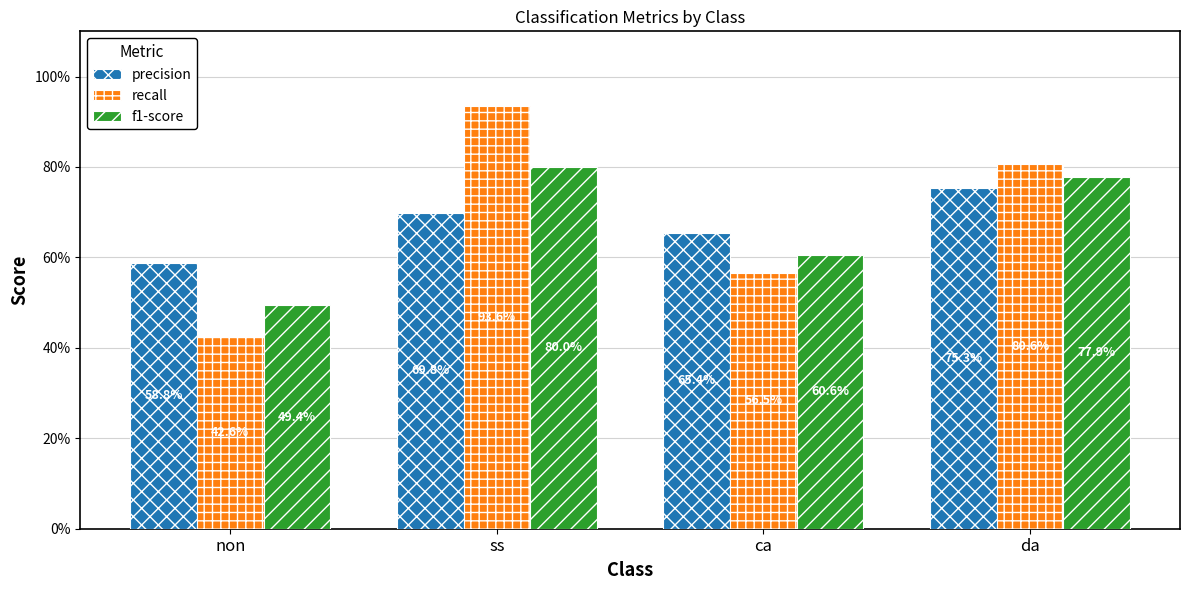

Which category has the lowest value in the precision series?

non